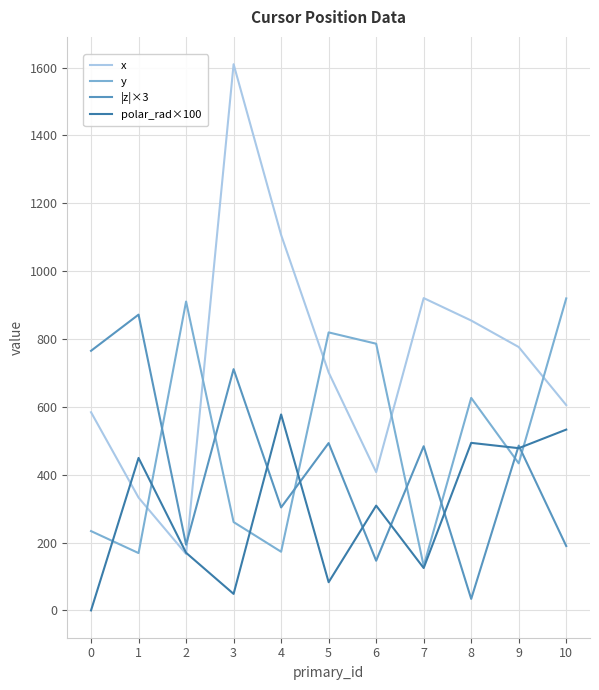

Is the value of polar_rad×100 at 10 greater than the value of y at 0?

Yes